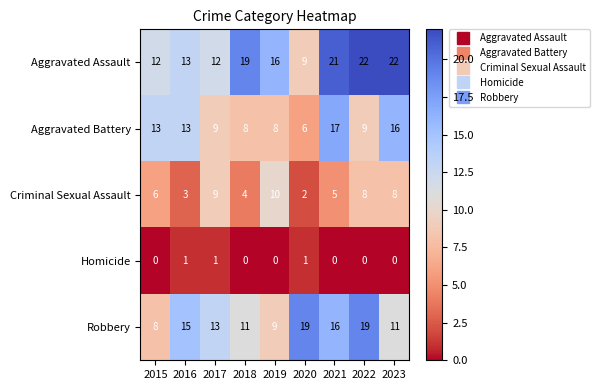

Which series has the widest spread of values?

Aggravated Assault